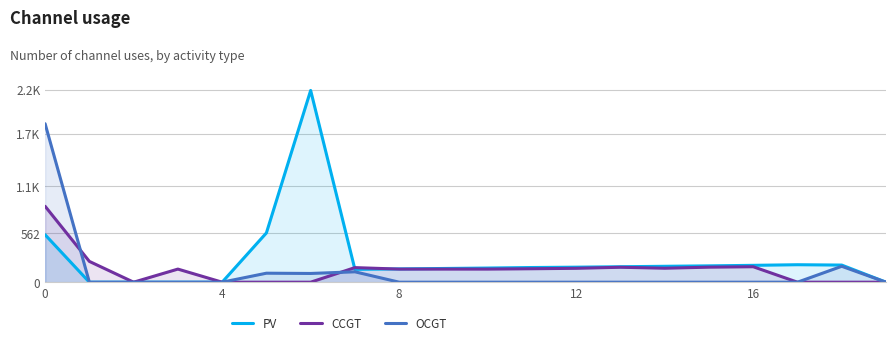

What are all the series names shown in the legend?

PV, CCGT, OCGT